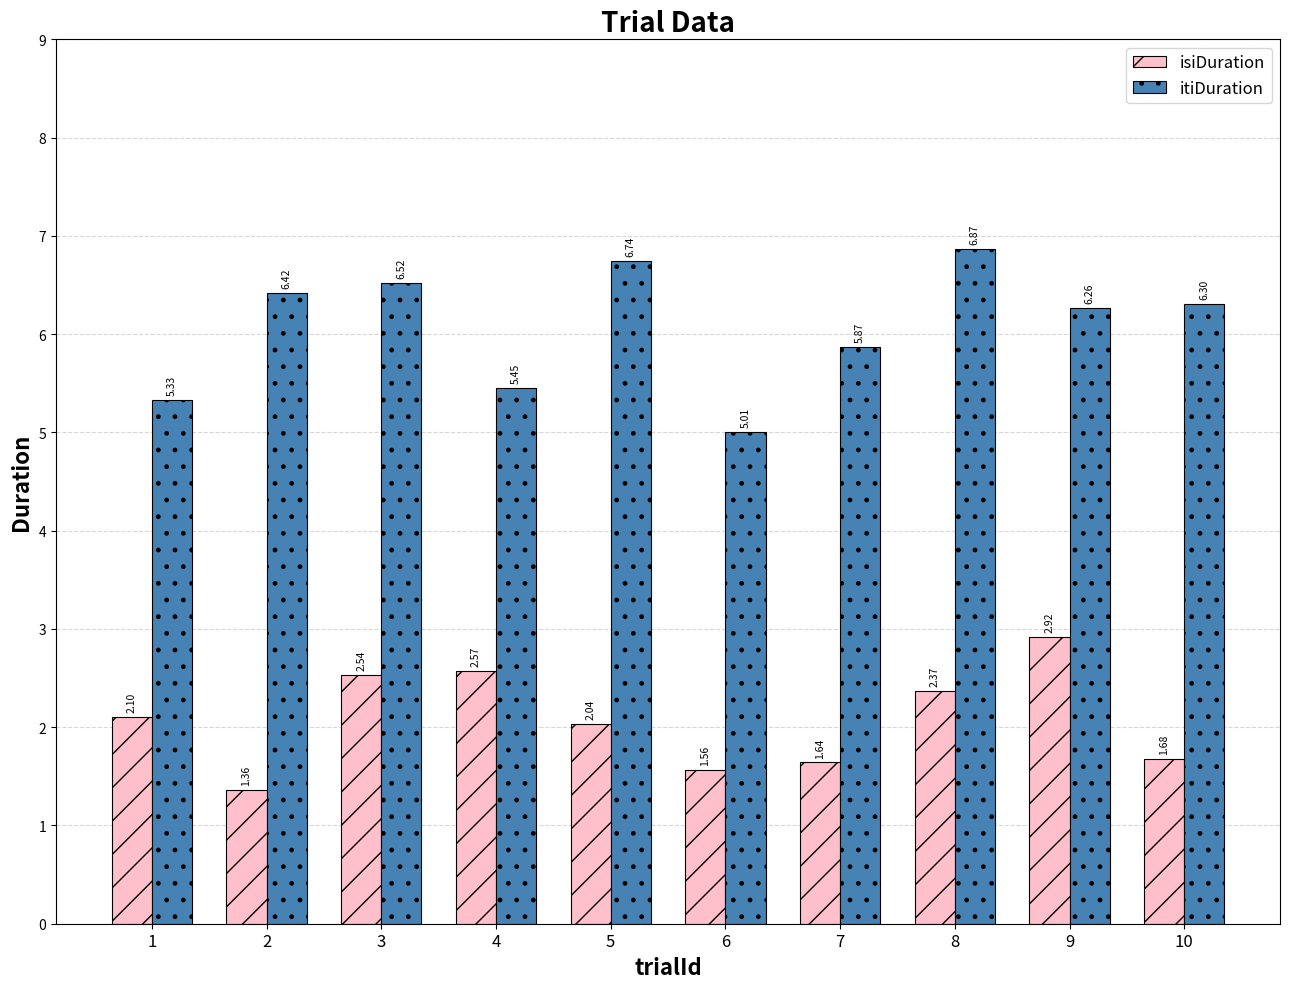

Between 6 and 9, which series saw the biggest shift?

isiDuration